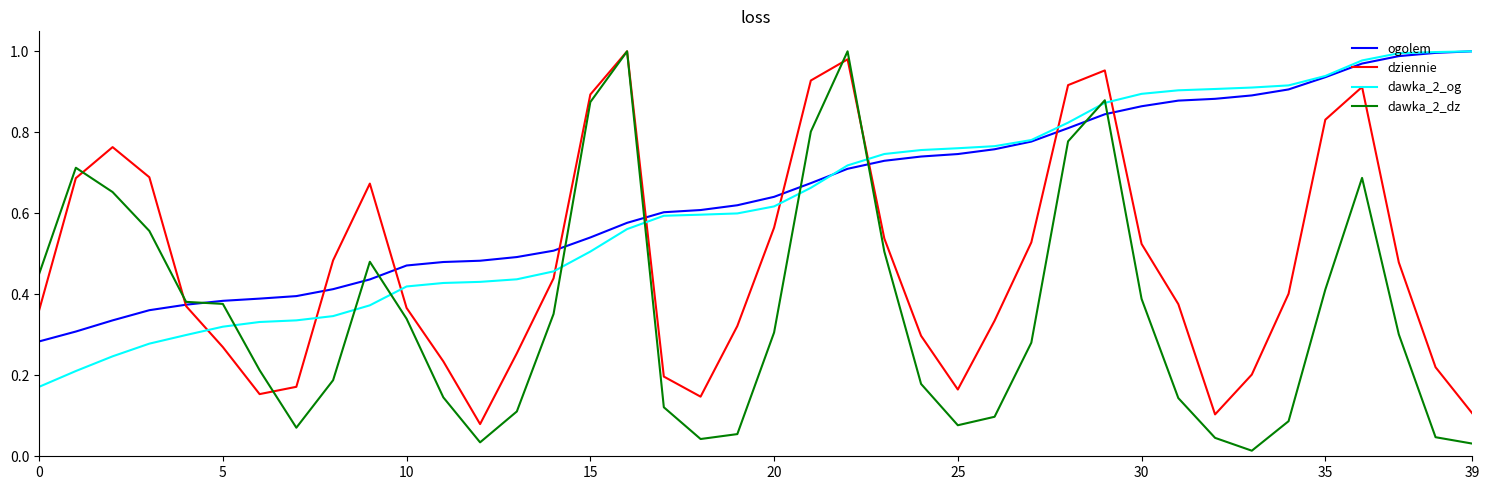

True or false: dawka_2_dz and ogolem intersect in this chart.

True